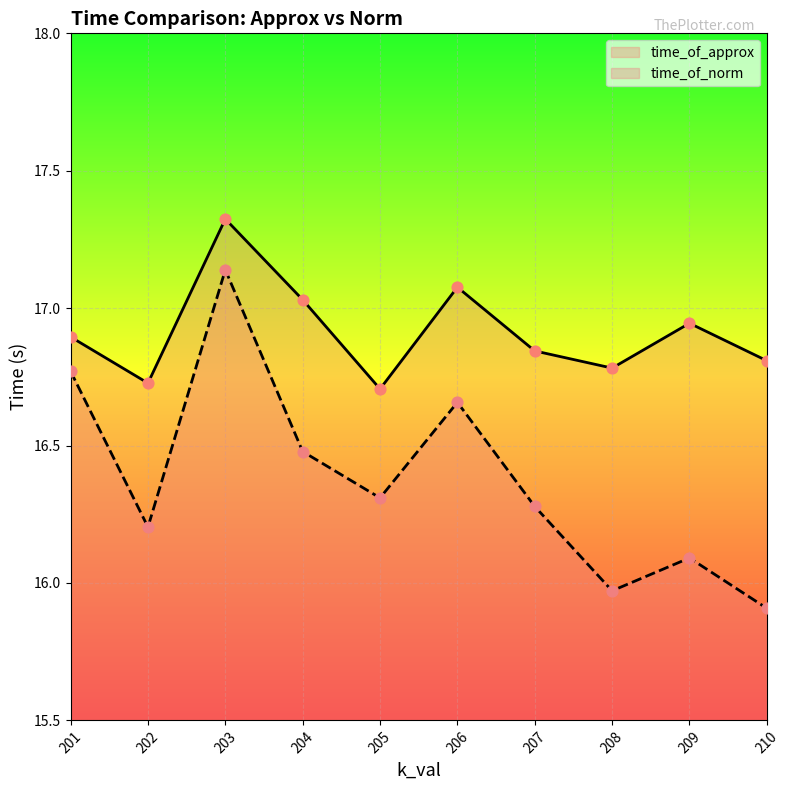

Which series reaches the minimum Y coordinate?

time_of_norm